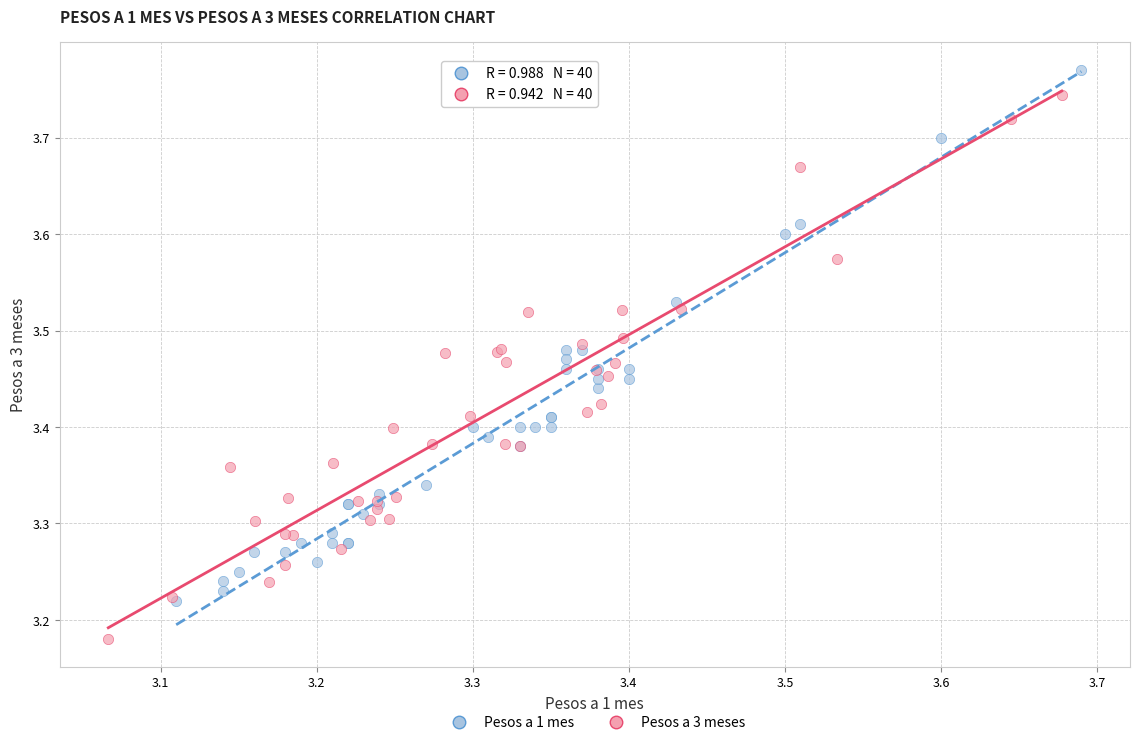

Which series contains the highest Y value?

Pesos a 1 mes